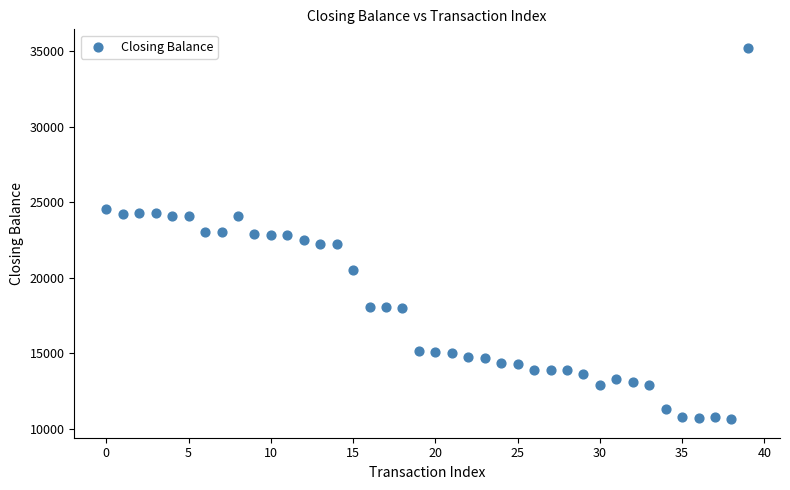

What is the range of Y values (max minus min)?

24581.0